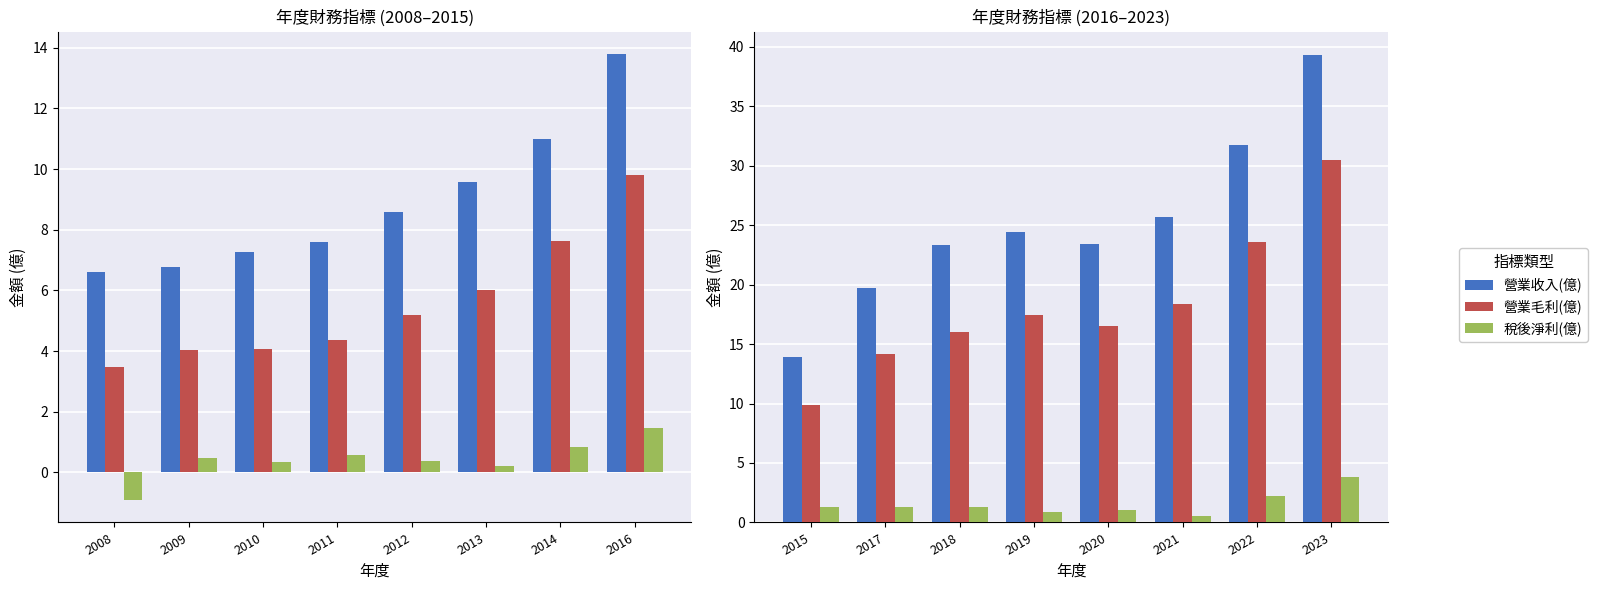

List the series in order of their peak value, highest first.

營業收入(億), 營業毛利(億), 稅後淨利(億)